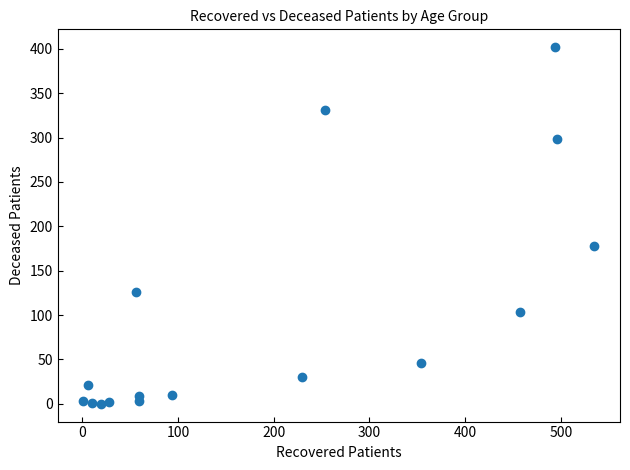

What Y value in the scatter plot is closest to 201?

178